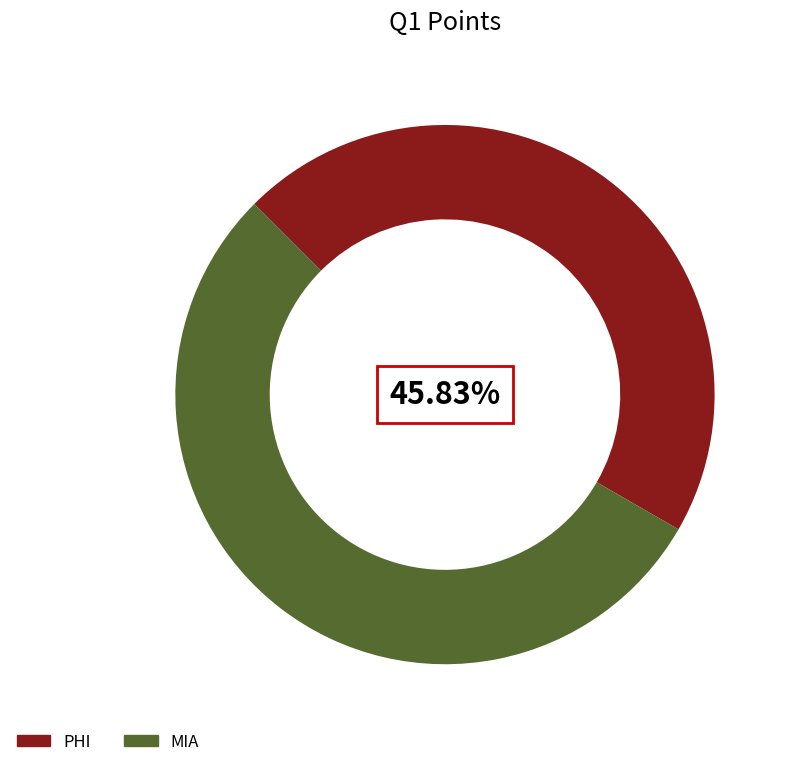

What is the majority slice?

MIA